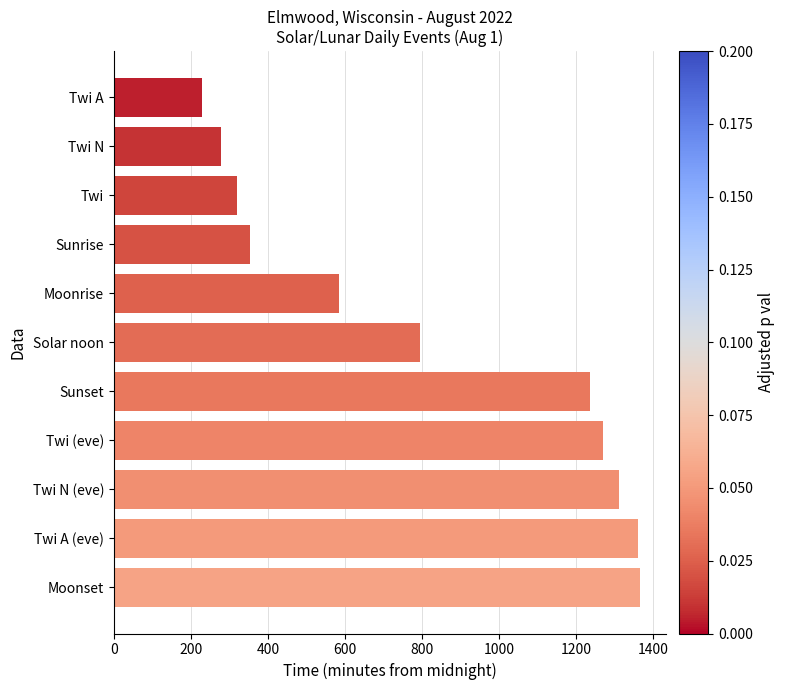

What is the difference between the maximum and minimum values?

1136